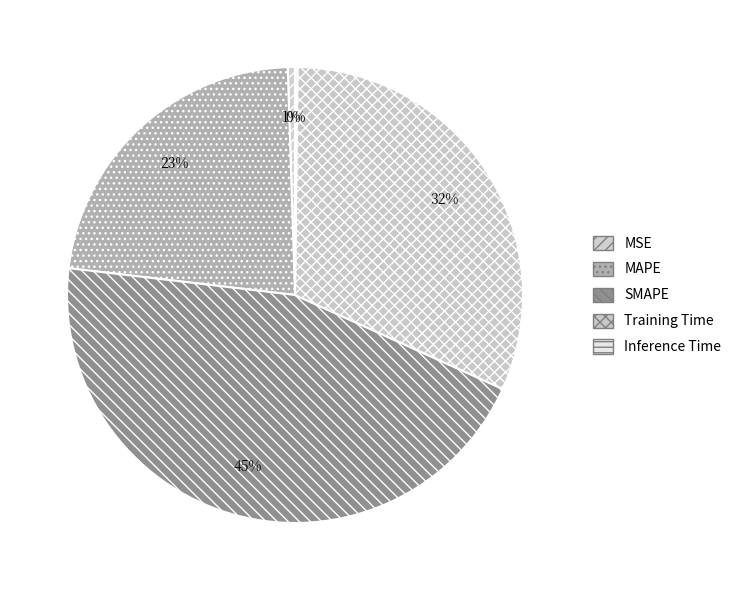

Which has a higher value, SMAPE or Inference Time?

SMAPE